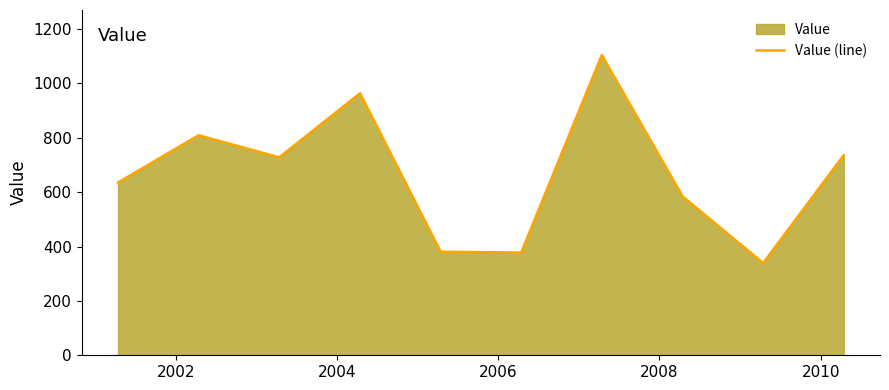

What is the smallest value displayed?

339.0